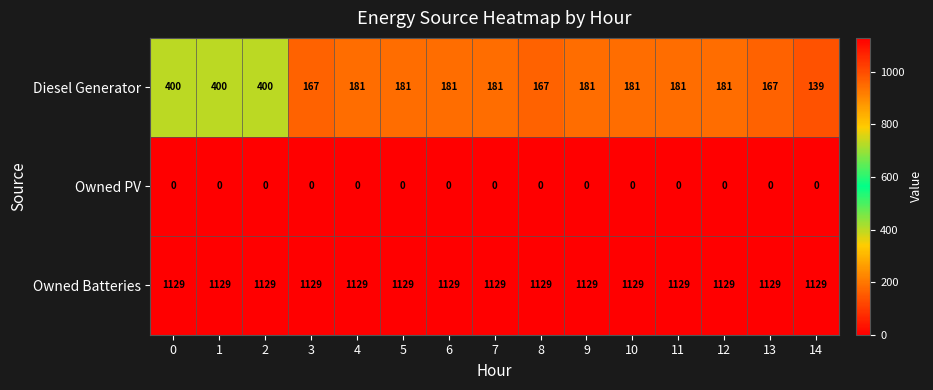

Rank the series by their maximum value, from lowest to highest.

Owned PV, Diesel Generator, Owned Batteries